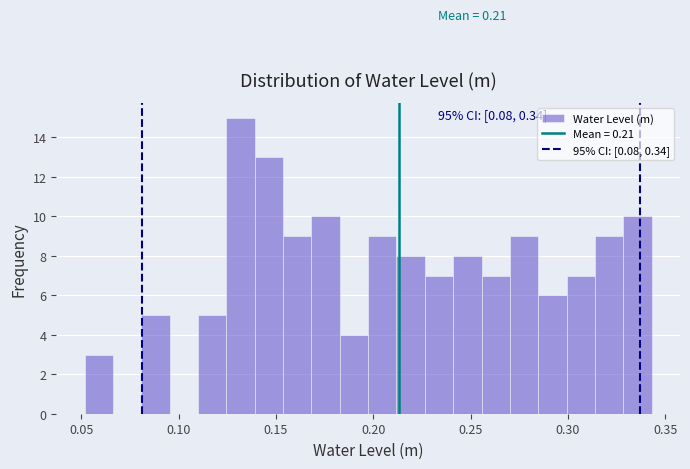

Read against the x-axis, roughly where is the centre of the tallest bar?

0.130